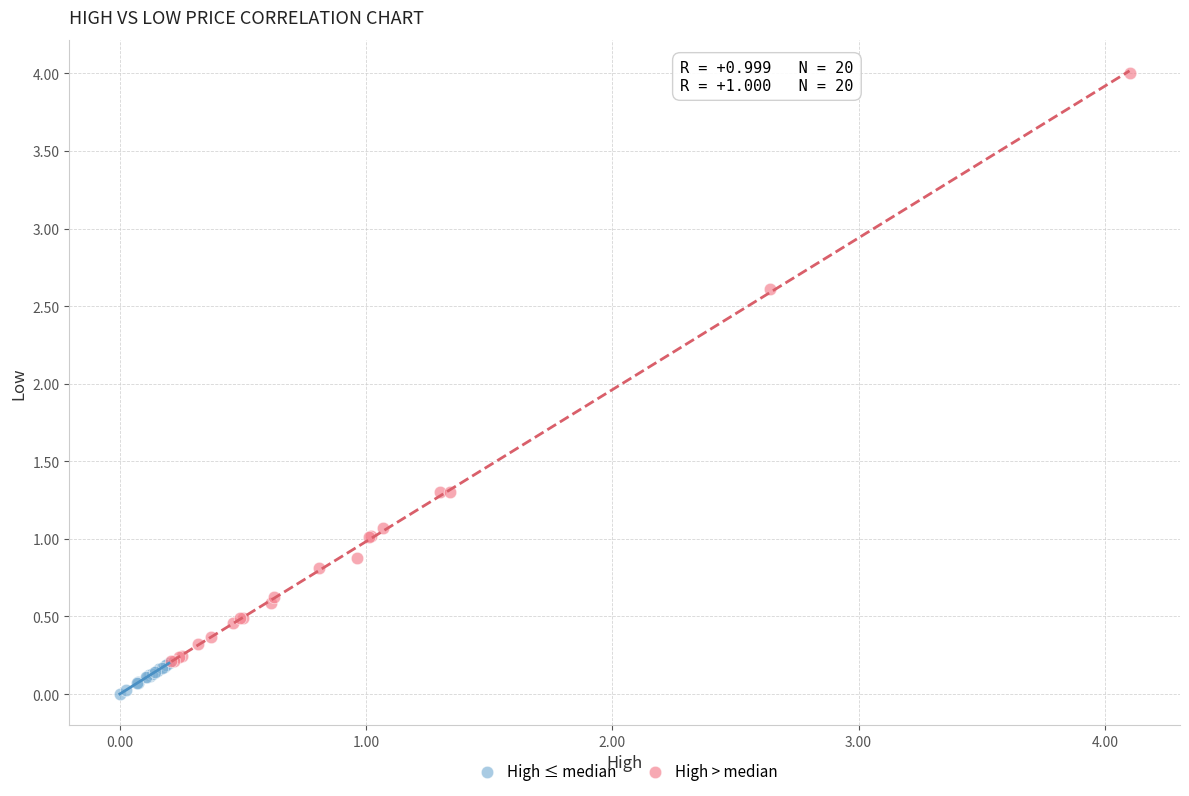

Which series contains the highest Y value?

High > median